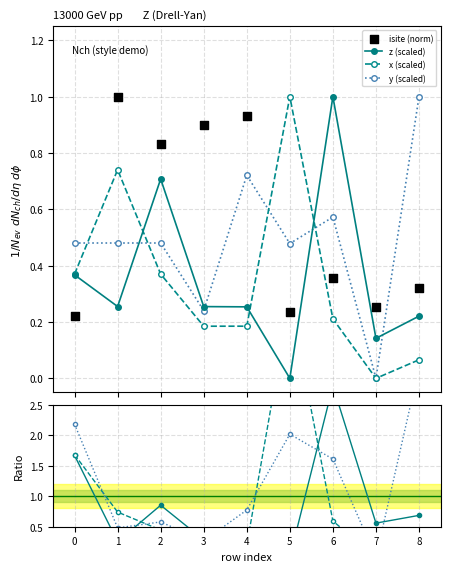

Which series contains the highest Y value?

isite